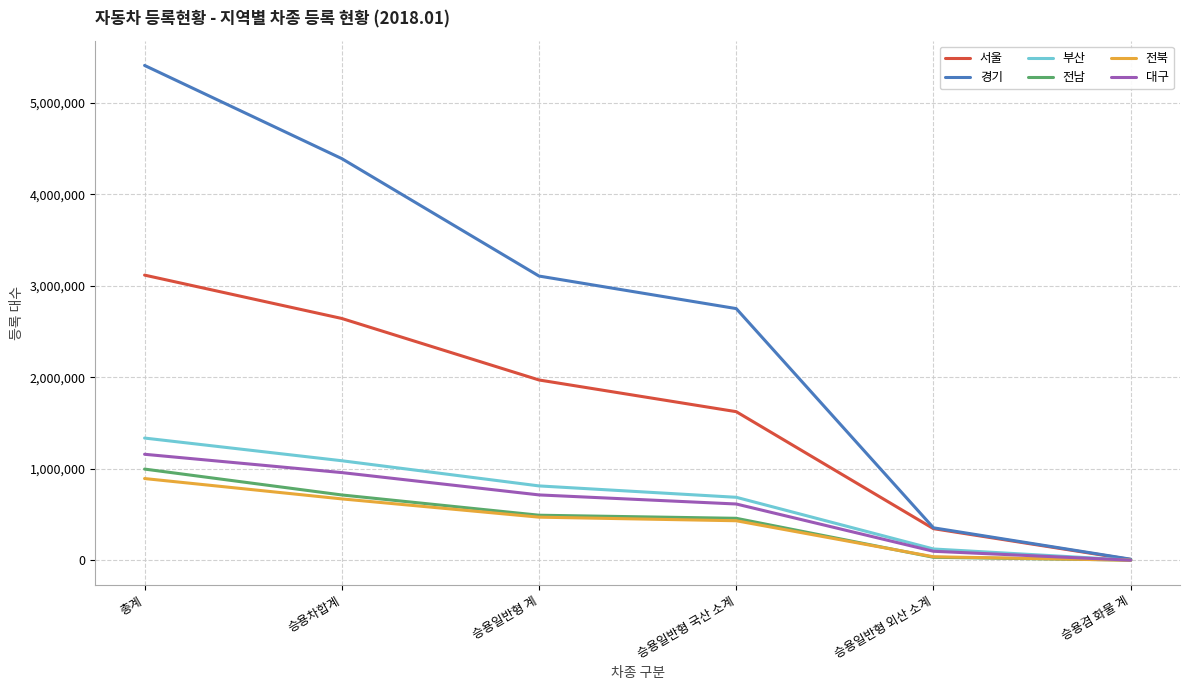

The value of 대구 at 승용일반형 국산 소계 is 616155. True or false?

True